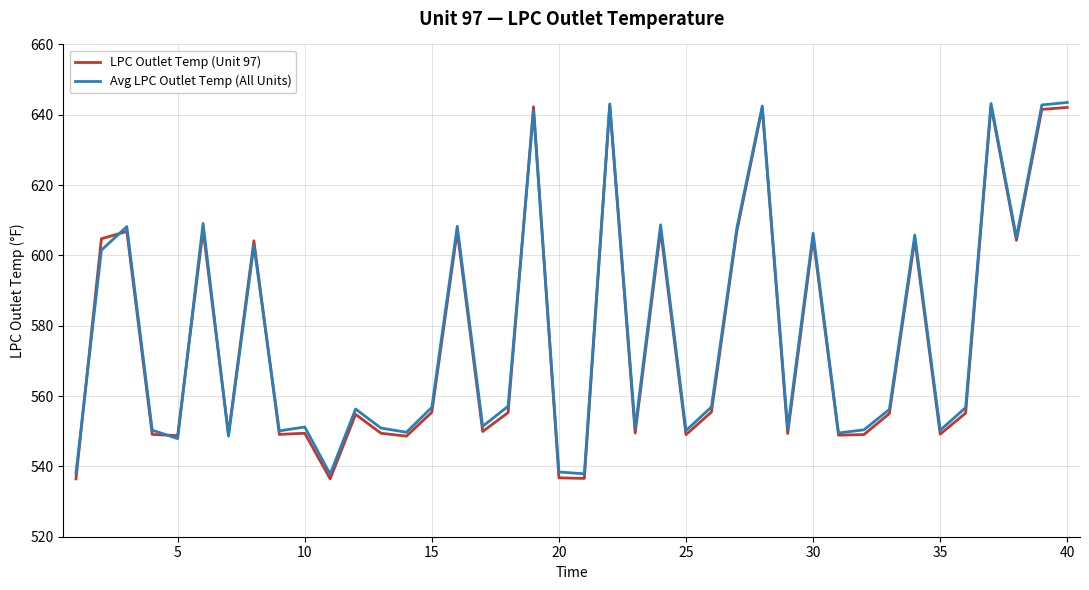

What is the maximum value for LPC Outlet Temp (Unit 97)?

642.7